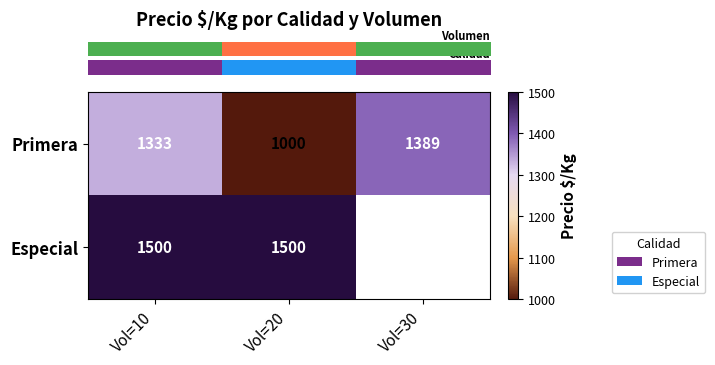

What is the total value across all series at Vol=10?

2833.0